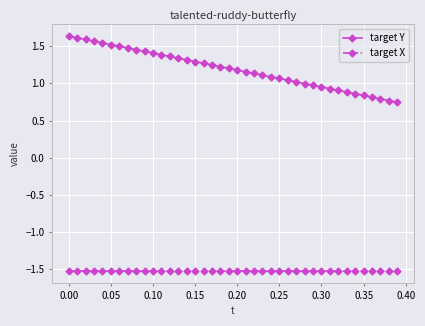

Does the chart display data point markers on the line(s)?

Yes